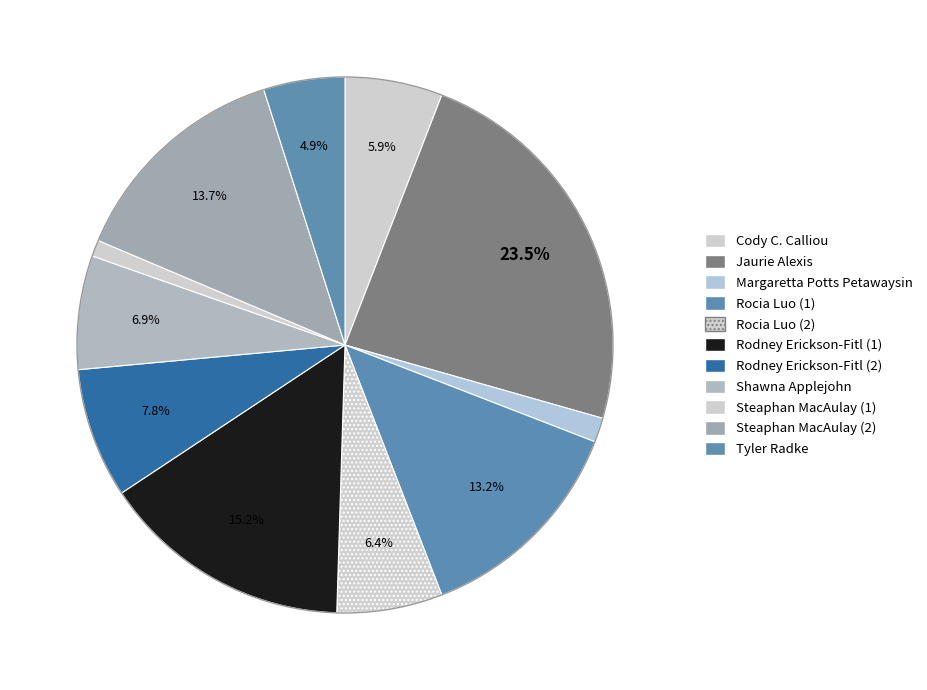

Approximately how many times larger is the value at Rocia Luo (2) compared to Shawna Applejohn?

0.9